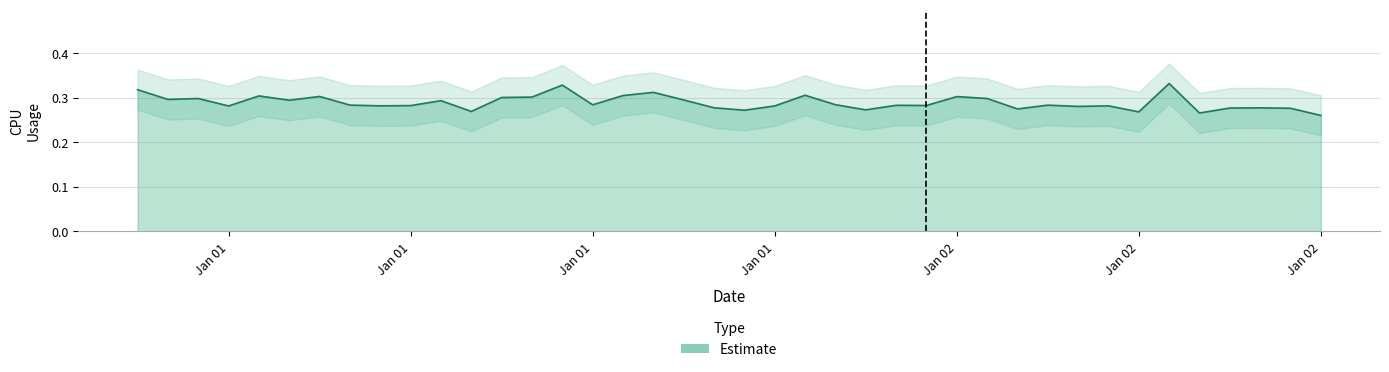

What position from the right is 2017-01-01 13:00:00?

27